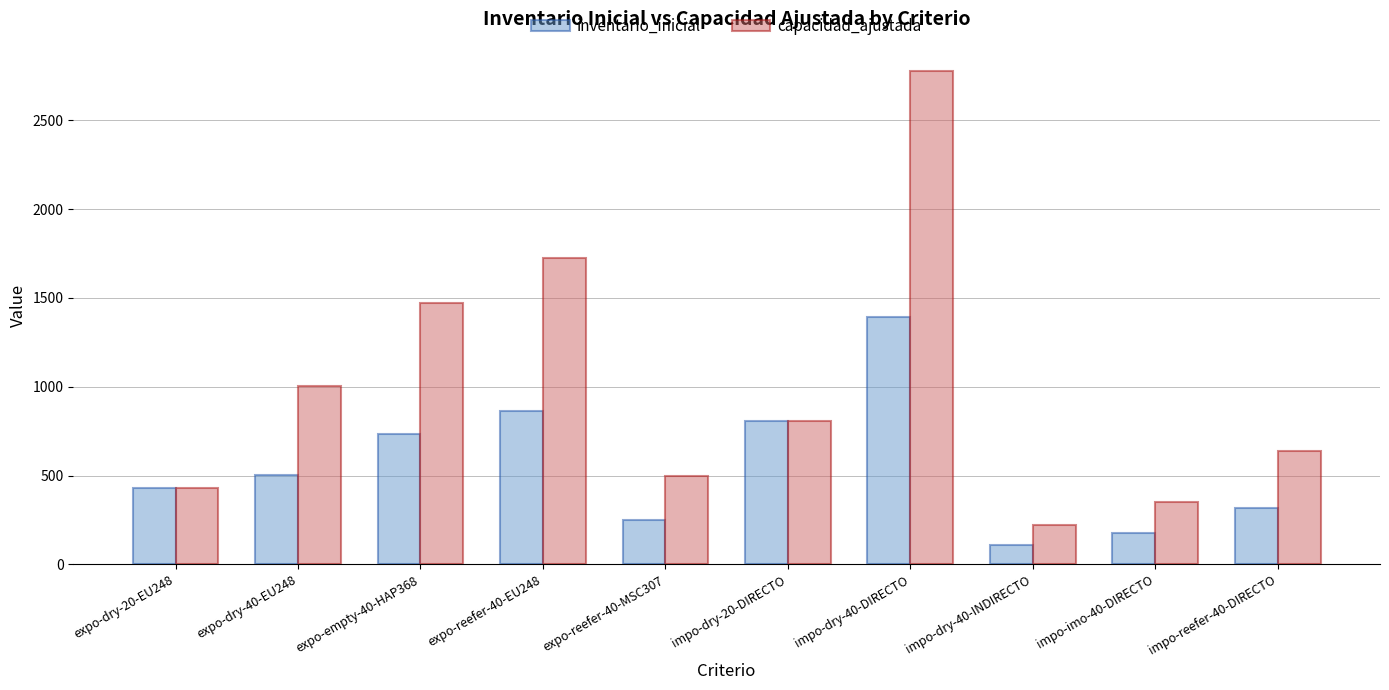

Are the bars horizontal?

No